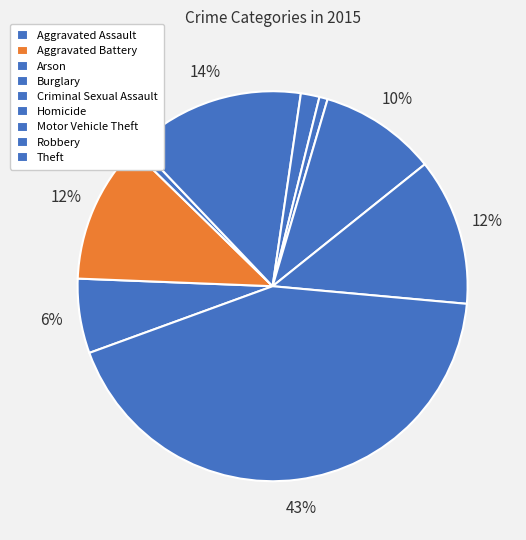

Is Motor Vehicle Theft the majority of the pie?

No